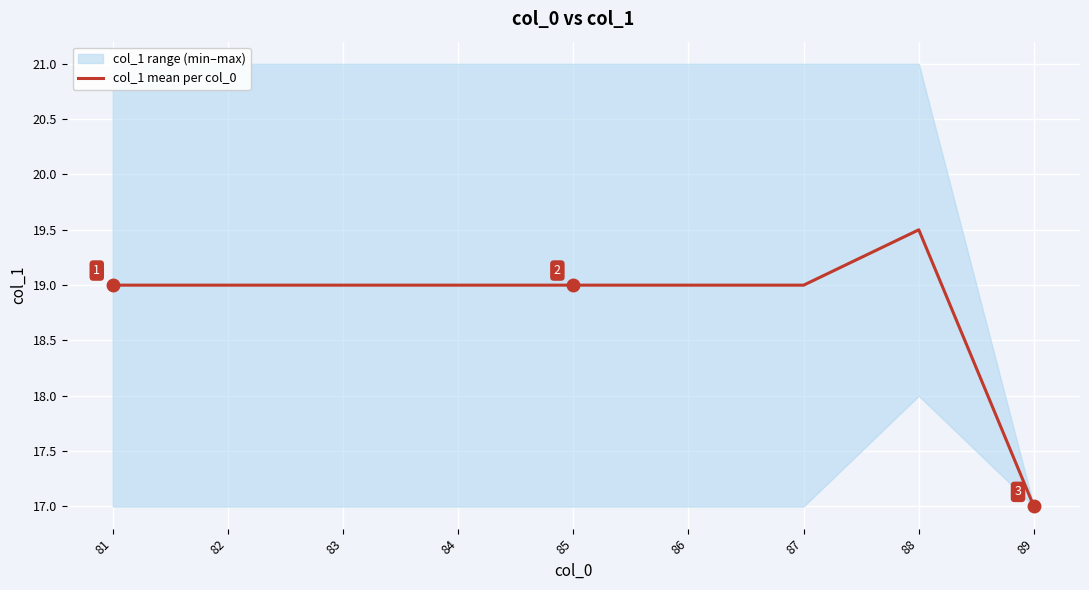

Read the value at 81.

19.0